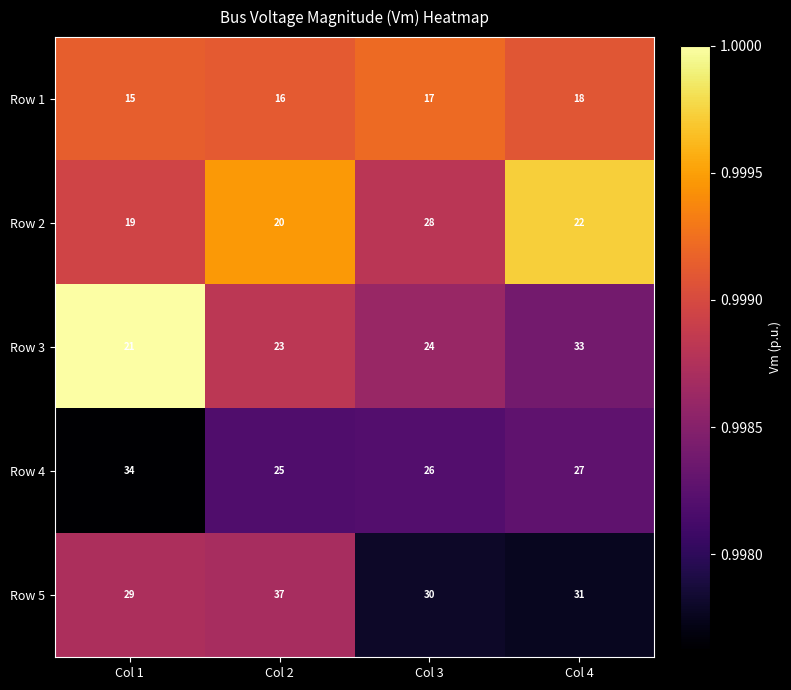

Which series changed the most between Col 2 and Col 4?

Row 3